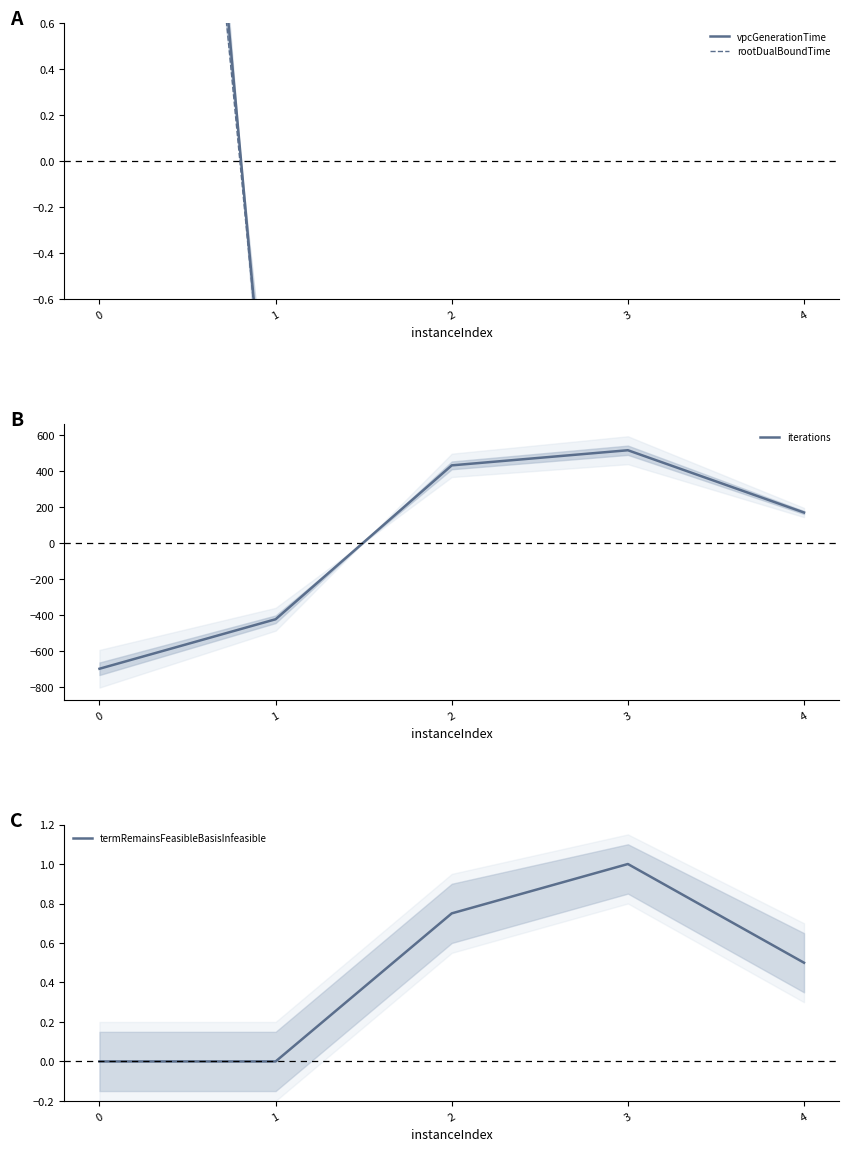

Which has a higher value, 1 or 4?

4